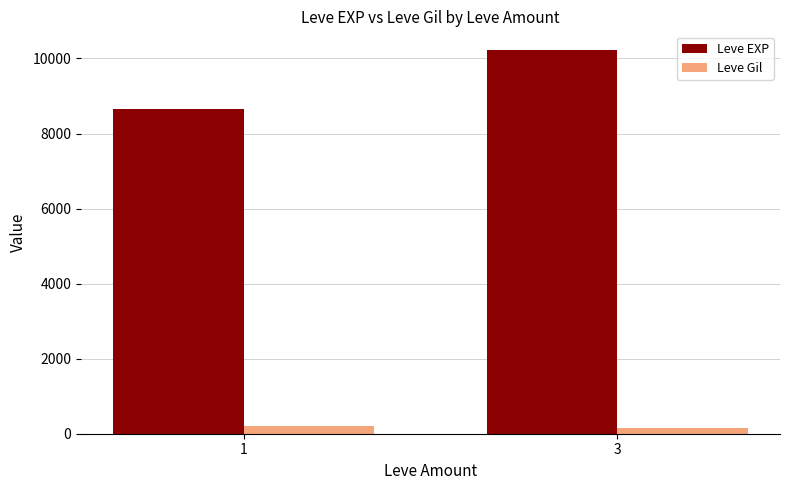

Which series has the largest range (max minus min)?

Leve EXP